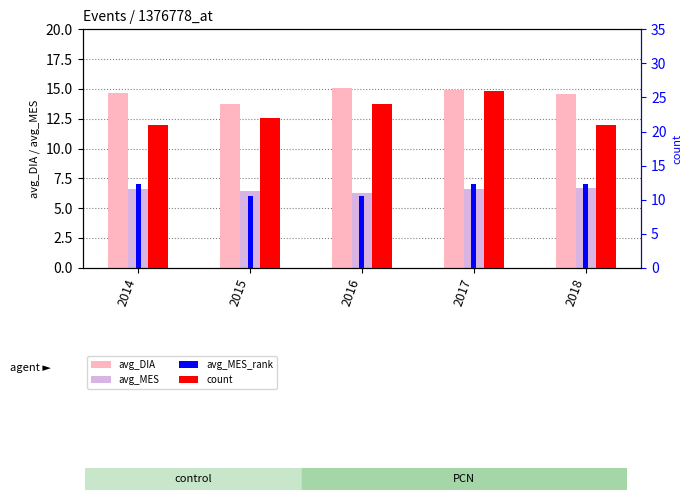

What is the minimum value for avg_MES_rank?

6.0